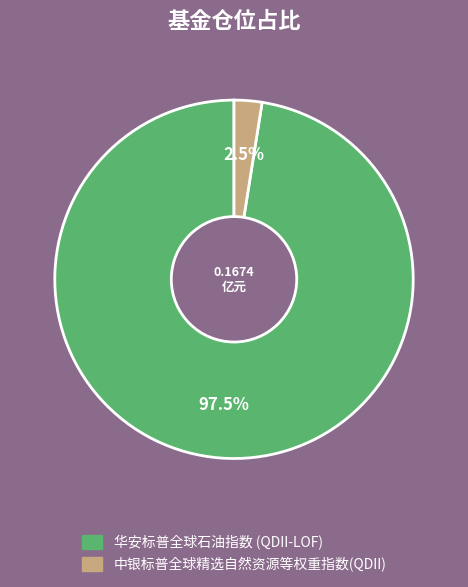

To the nearest percent, what is the difference between the 华安标普全球石油指数 (QDII-LOF) and 中银标普全球精选自然资源等权重指数(QDII) slice percentages?

95%